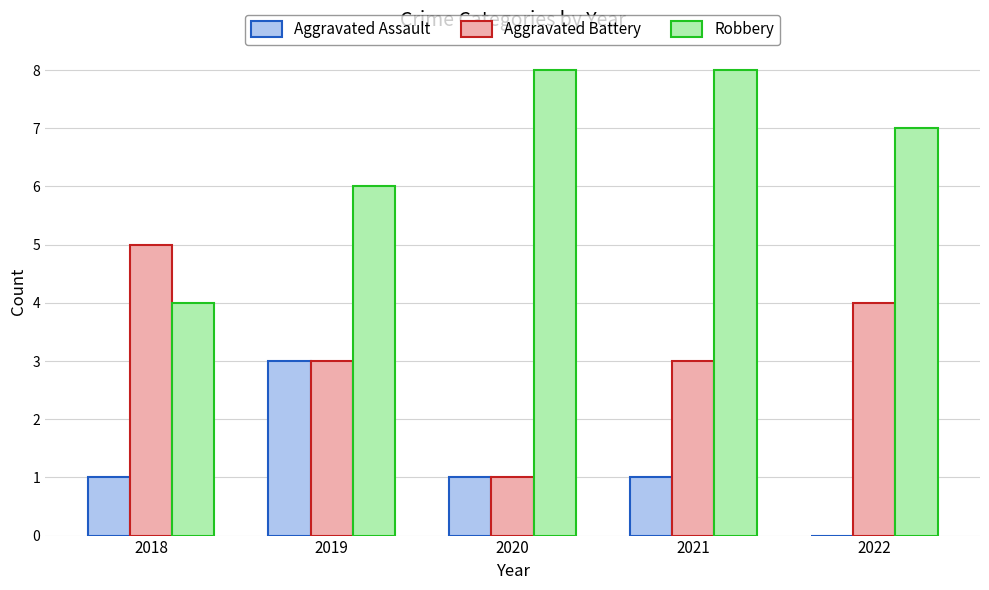

Which series has the largest total across all categories?

Robbery